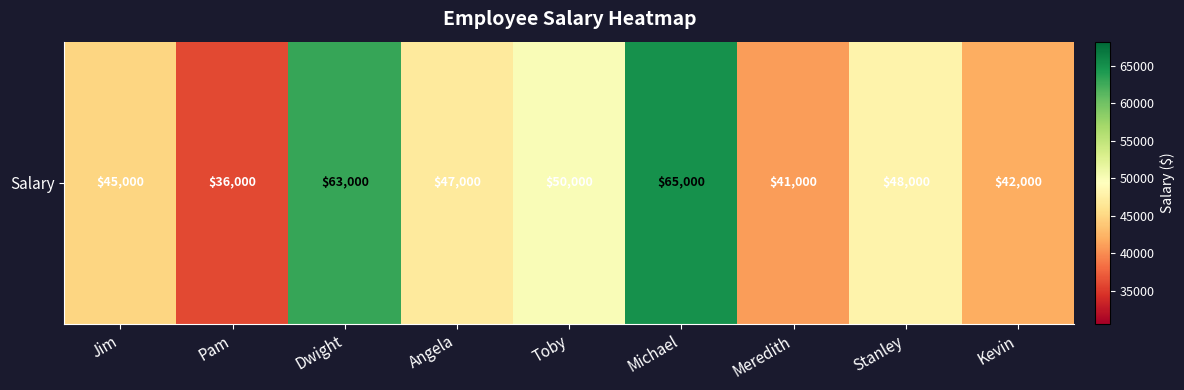

What is the smallest value displayed?

36000